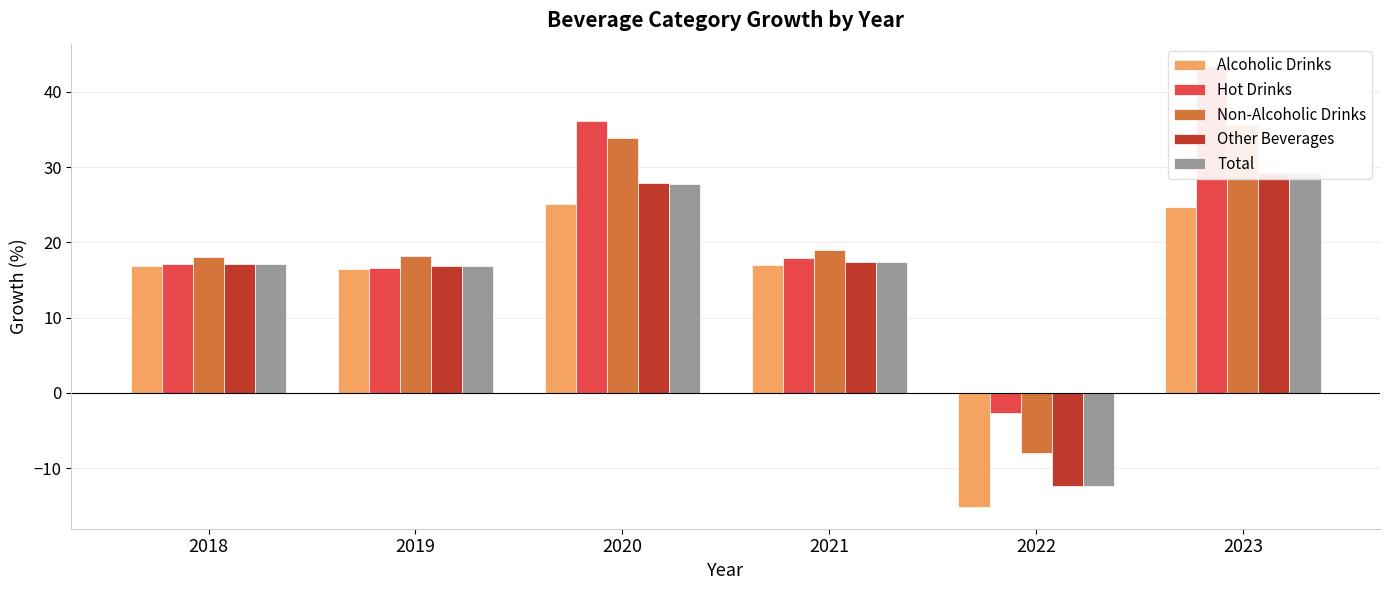

At which label does Non-Alcoholic Drinks first exceed 18?

2018